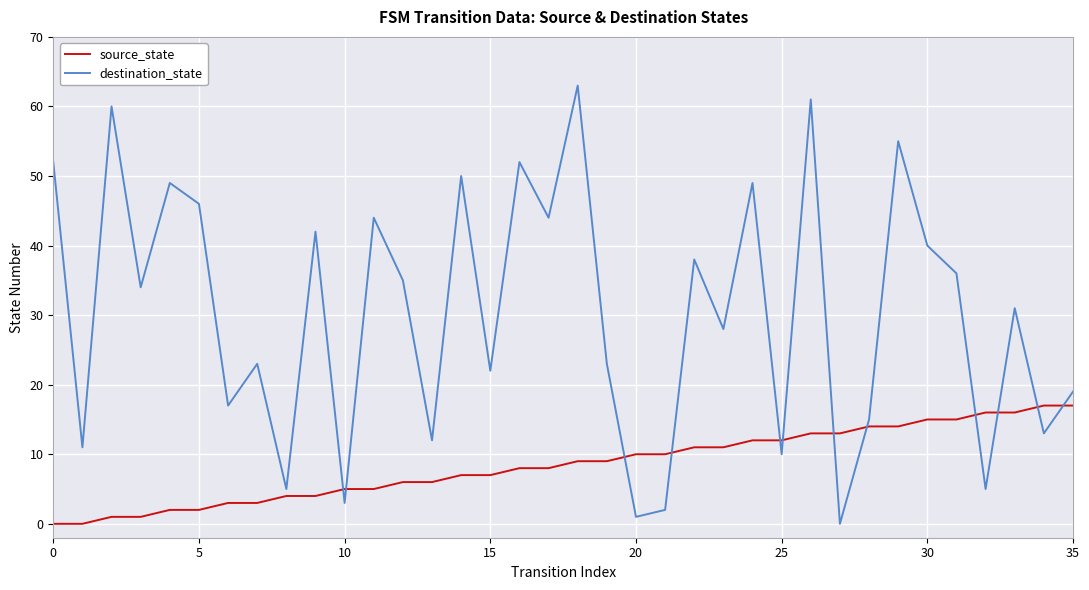

Which series ends up on top after the final intersection of source_state and destination_state?

destination_state